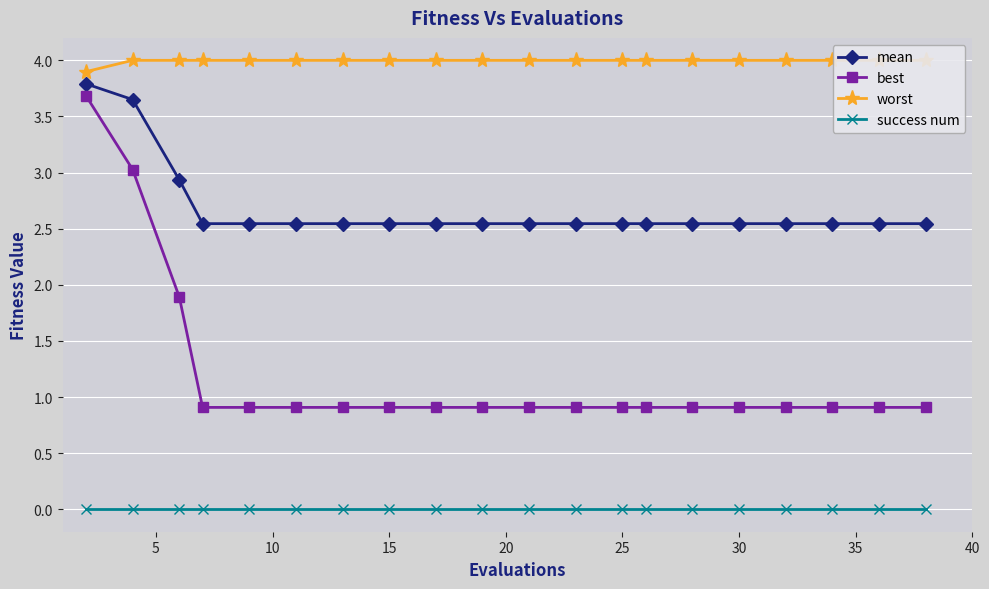

True or false: mean and best cross at least once.

False